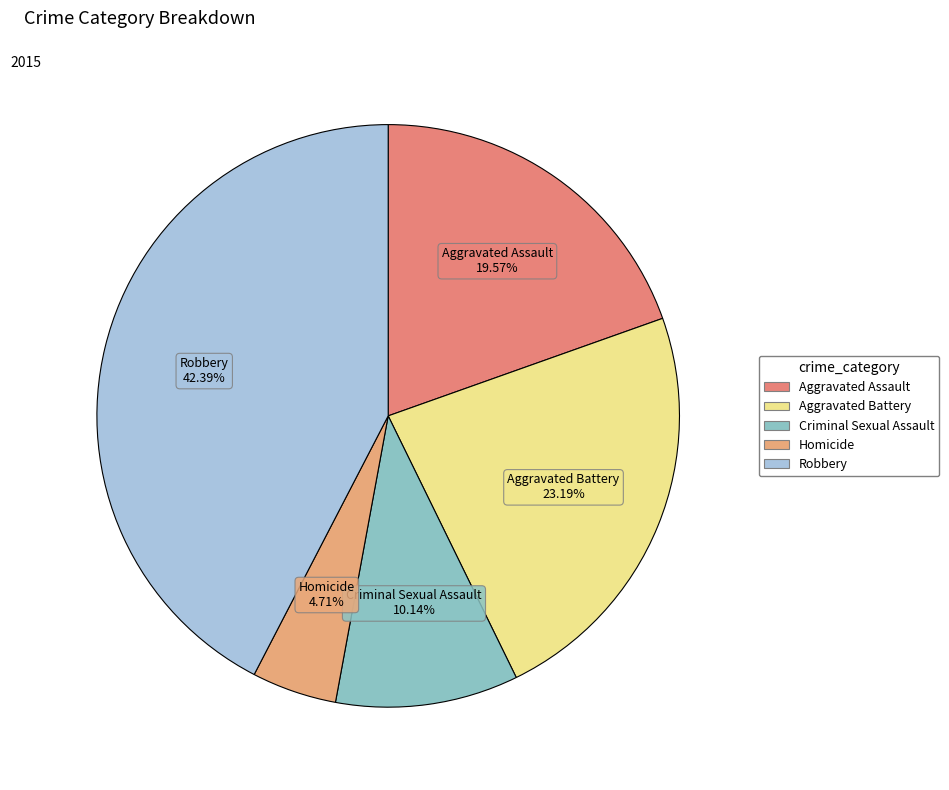

Combined, do Criminal Sexual Assault and Homicide account for over 50%?

No